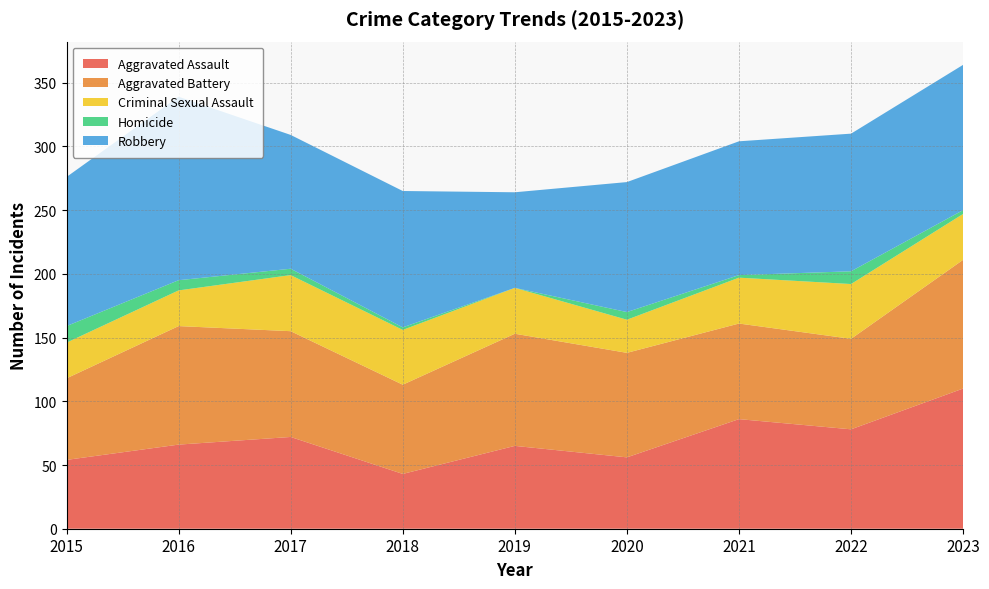

Reading left to right, extract all data points from this chart.

Aggravated Assault: 2015=54	2016=66	2017=72	2018=43	2019=65	2020=56	2021=86	2022=78	2023=110
Aggravated Battery: 2015=64	2016=93	2017=83	2018=70	2019=88	2020=82	2021=75	2022=71	2023=101
Criminal Sexual Assault: 2015=28	2016=28	2017=44	2018=43	2019=36	2020=26	2021=36	2022=43	2023=36
Homicide: 2015=13	2016=8	2017=5	2018=2	2019=0	2020=6	2021=2	2022=10	2023=3
Robbery: 2015=117	2016=144	2017=105	2018=107	2019=75	2020=102	2021=105	2022=108	2023=114